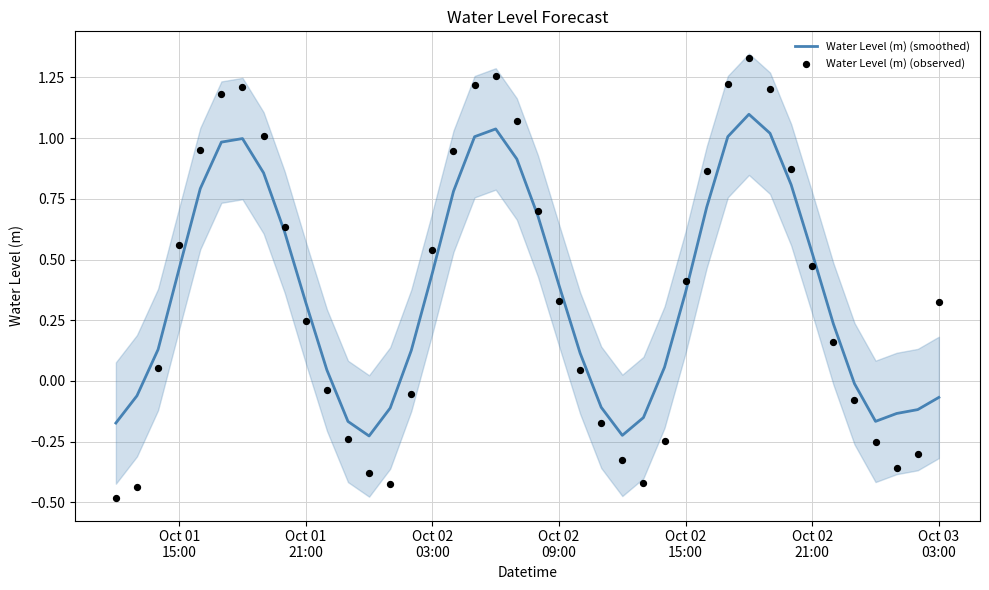

Which series has the widest spread of Y values?

Water Level (m) (observed)